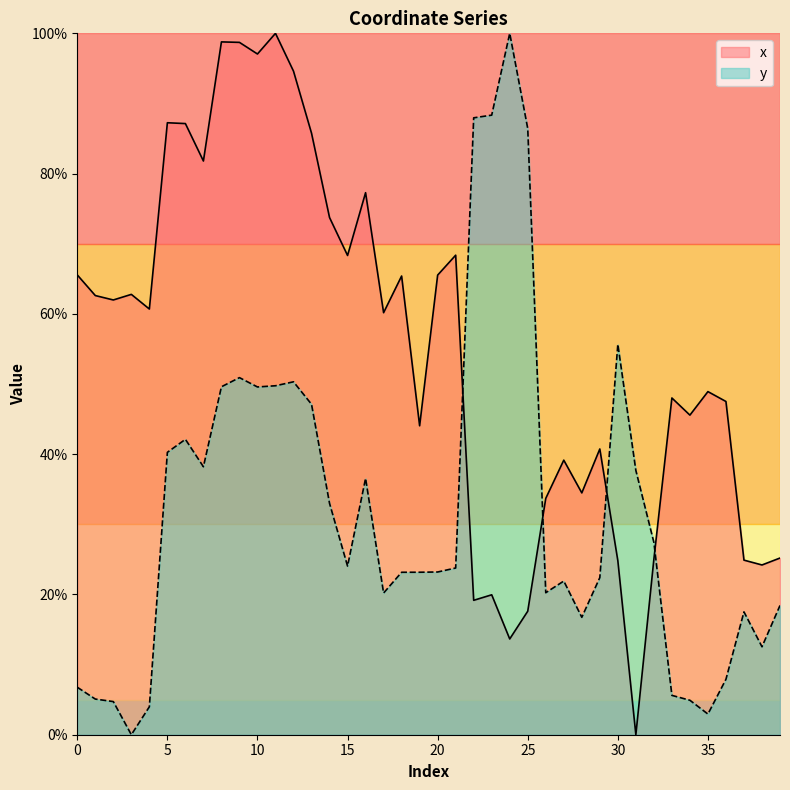

How many intersections are there between x and y?

4